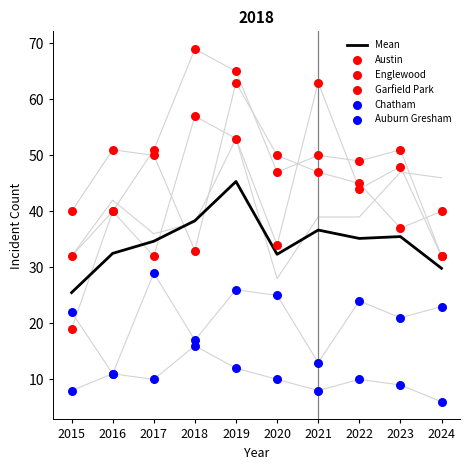

What is the total value across all series at 2020?

198.3